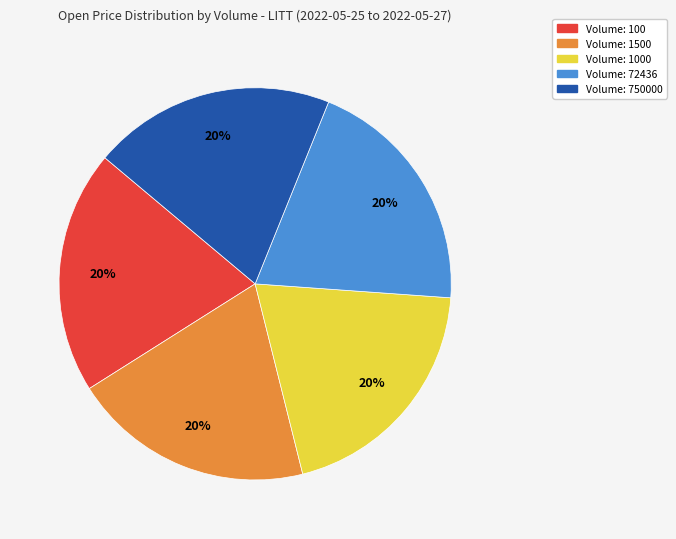

Approximately how many times larger is the value at Volume: 1500 compared to Volume: 1000?

1.0